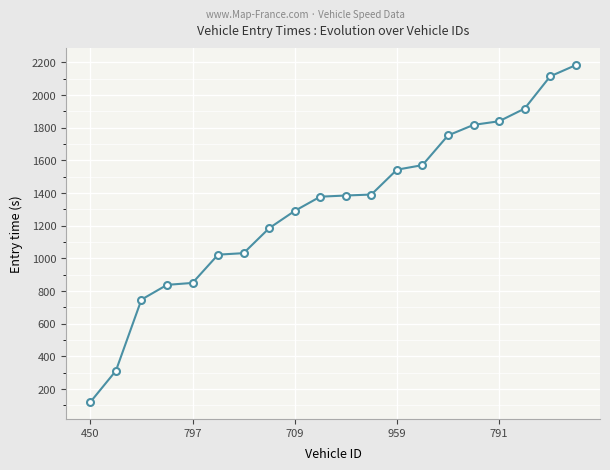

How many lines are shown in the chart?

1